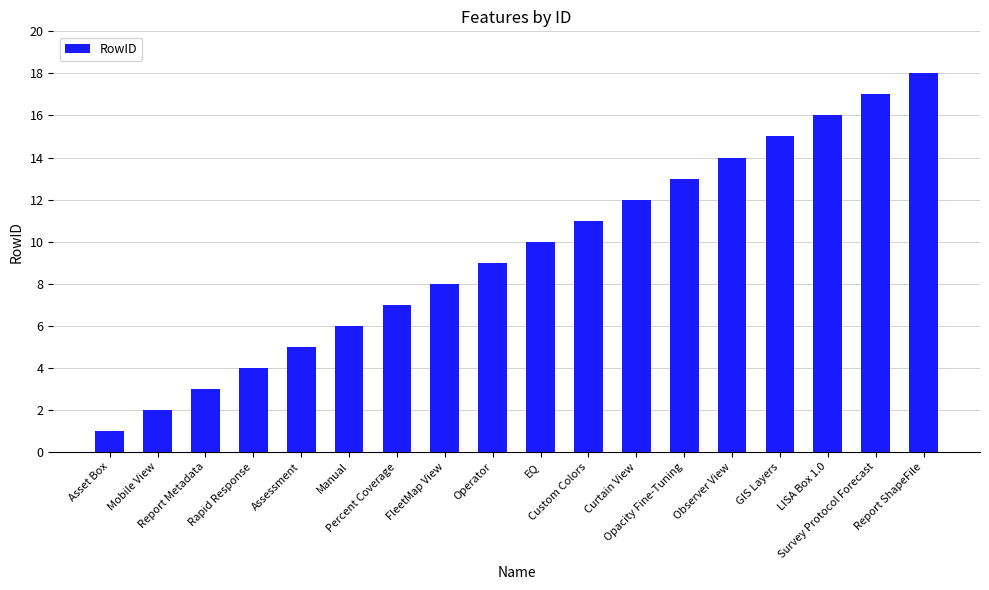

Which label corresponds to the smallest value in the chart?

Asset Box